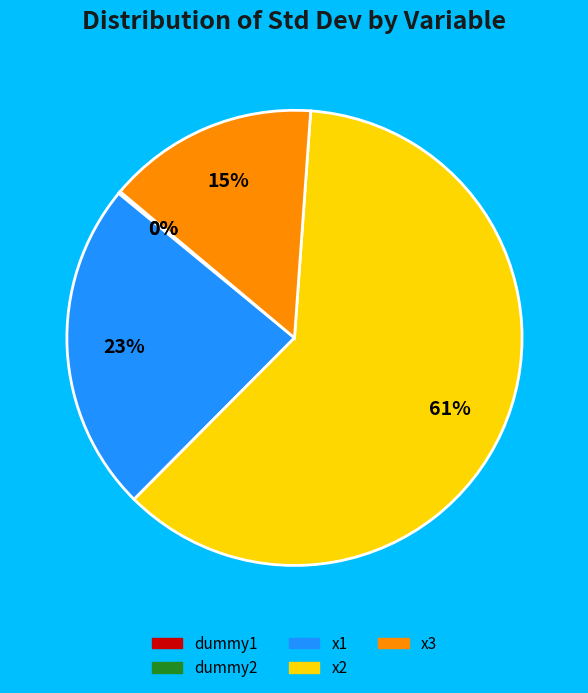

Which category has the biggest portion of the pie?

x2